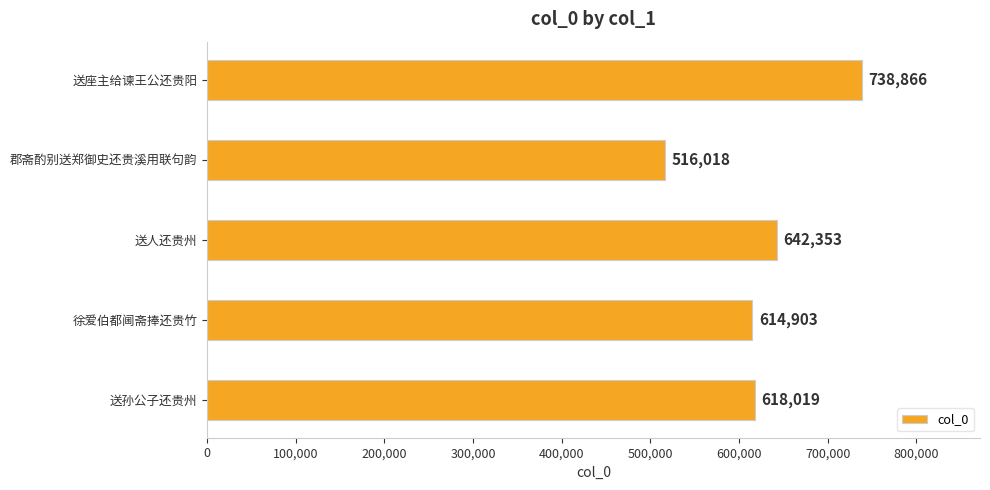

The chart shows a value of 618019 at 送孙公子还贵州. True or false?

True